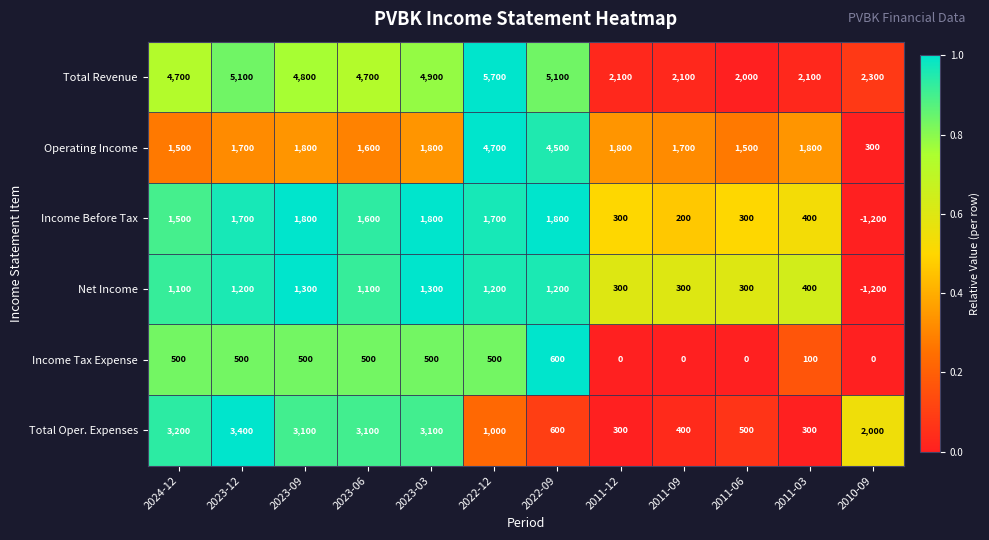

Is the value of Total Oper. Expenses at 2022-12 greater than the value of Operating Income at 2010-09?

Yes